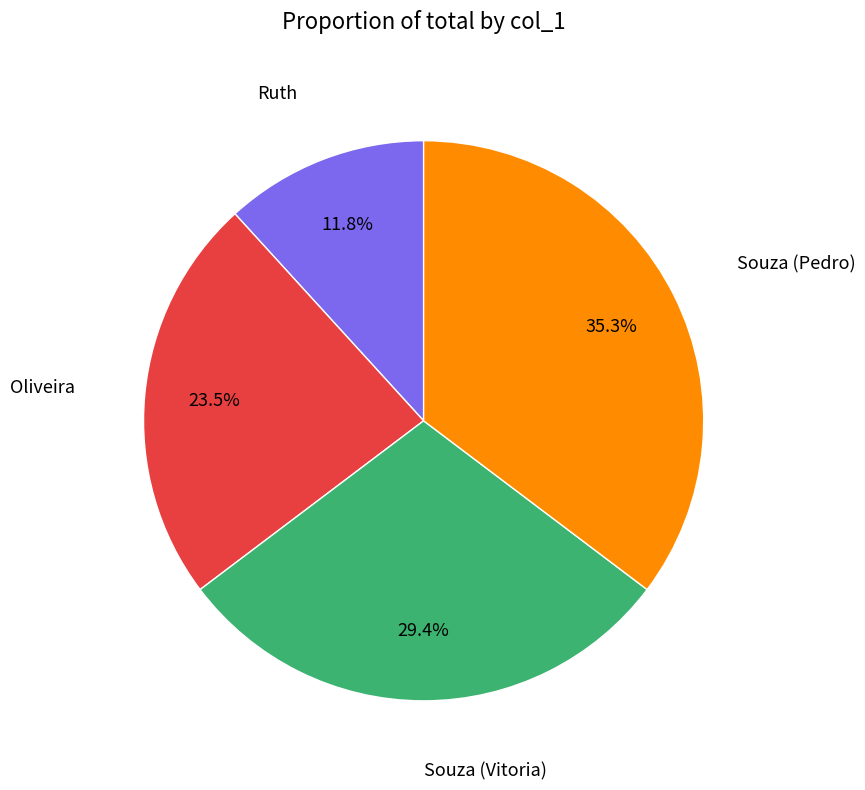

Does any single category account for the majority?

No